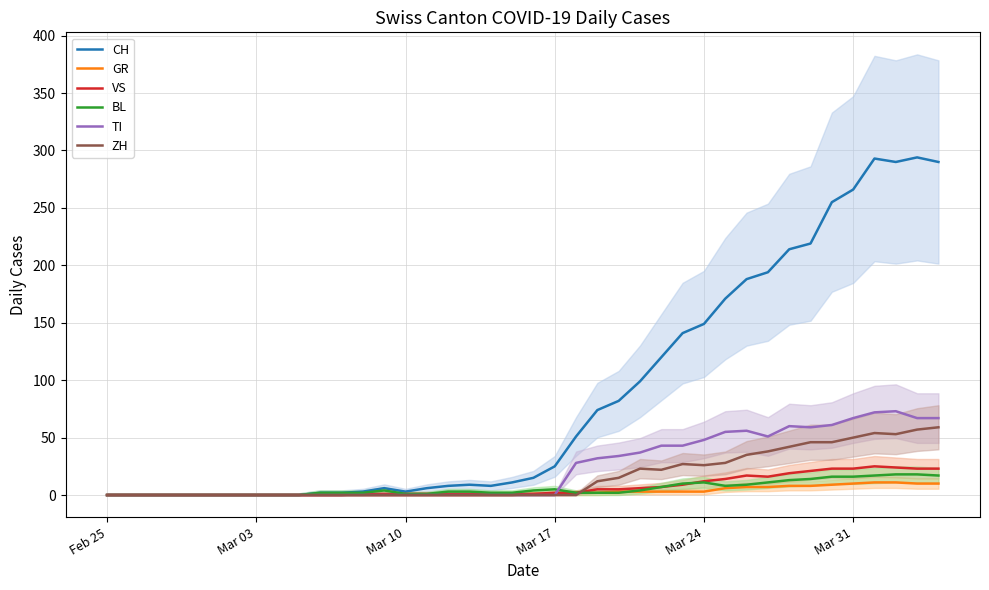

What is the maximum value for VS?

25